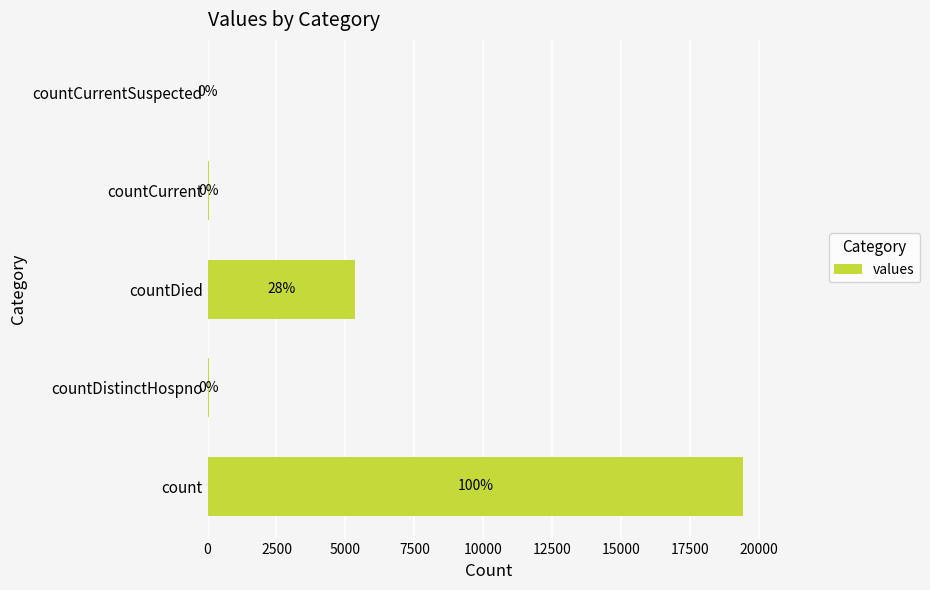

The value at countDied is 3468. True or false?

False